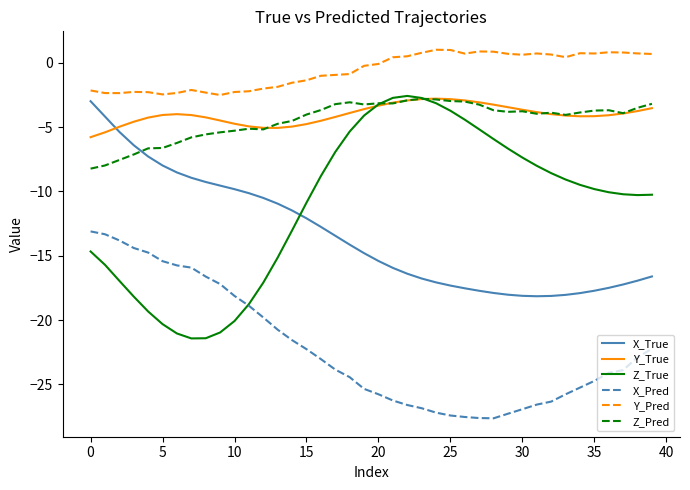

True or false: X_True and Z_True cross at least once.

True